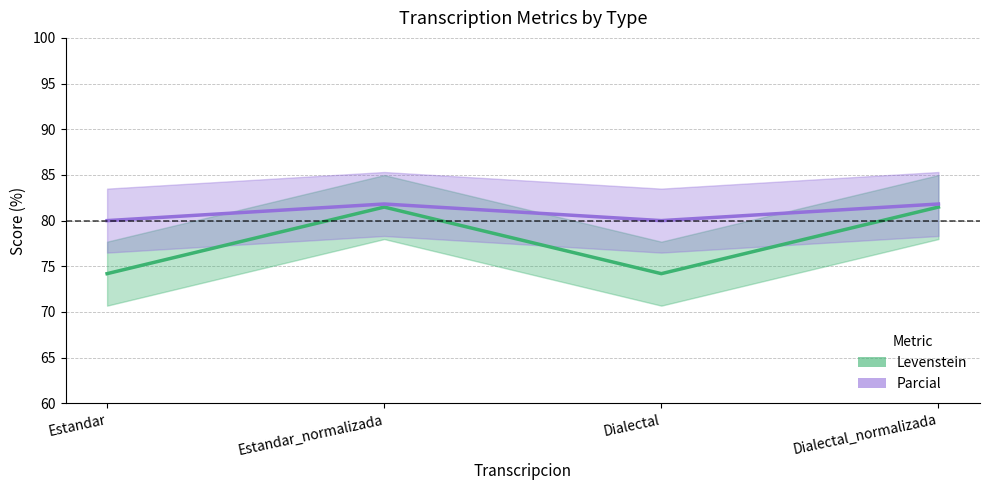

True or false: Parcial and Levenstein cross at least once.

False